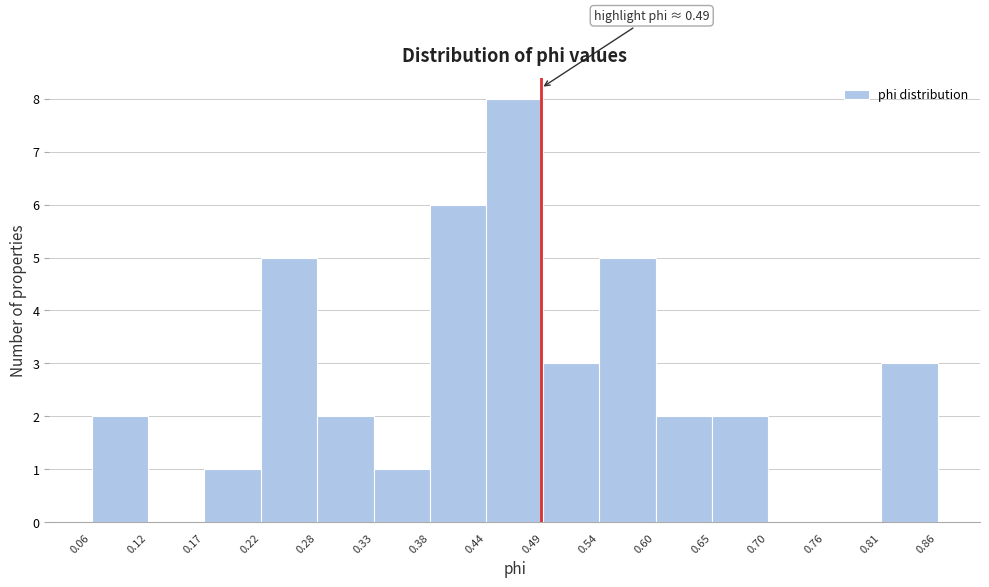

Which range on the x-axis has the tallest bar?

0.44 to 0.49